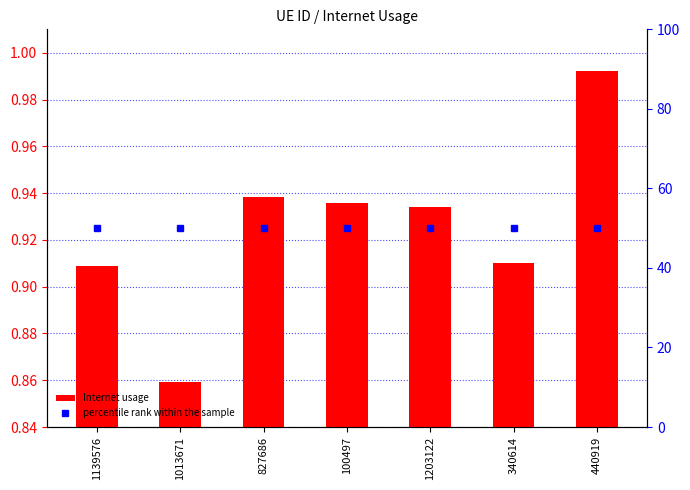

Is the value of percentile rank within the sample at 340614 greater than the value of Internet usage at 440919?

Yes